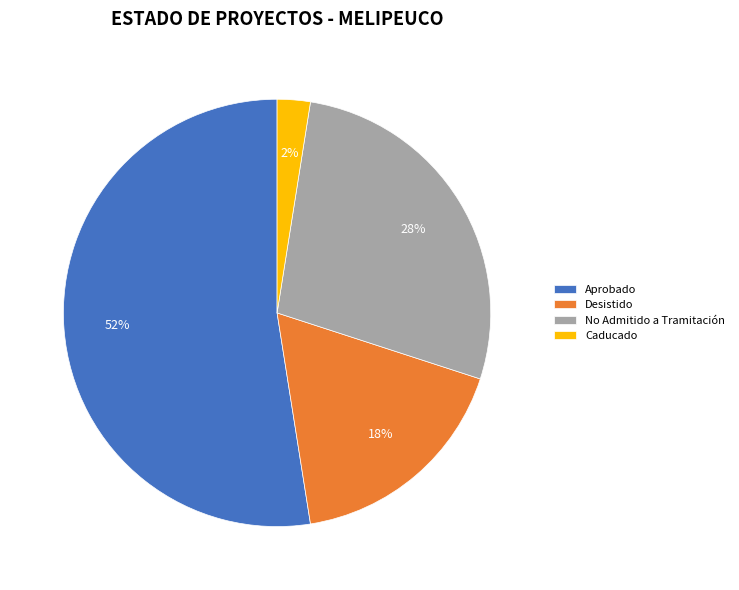

Does any single category account for the majority?

Yes